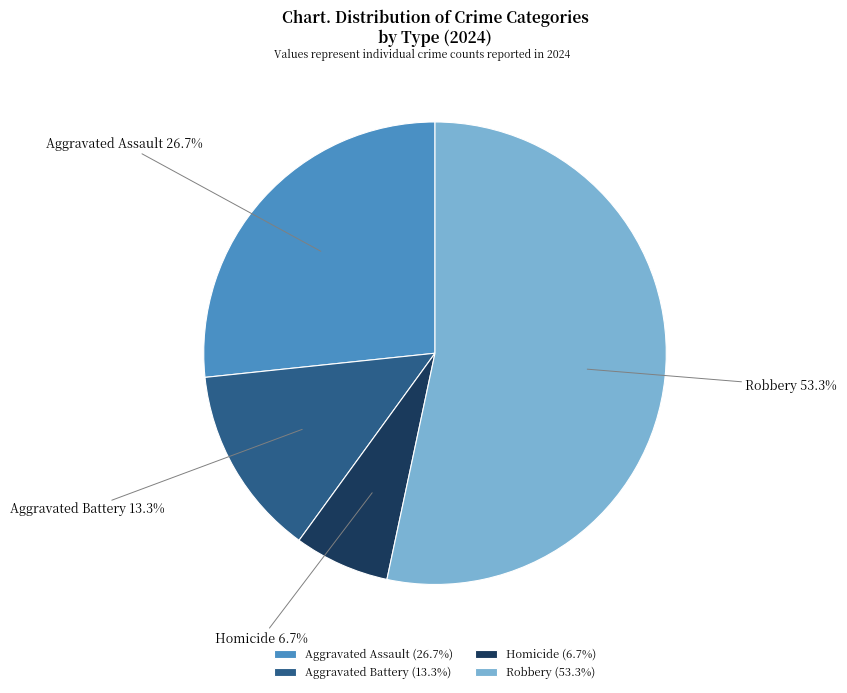

Count the number of slices in the pie.

4